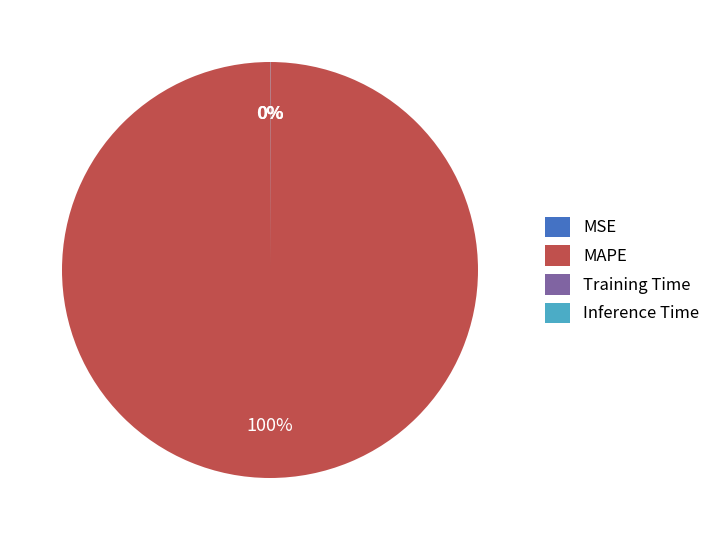

Which category accounts for the majority?

MAPE